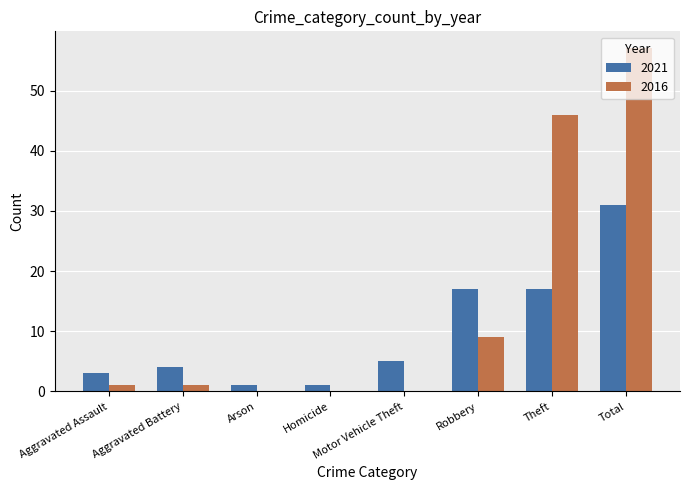

Is it true that 2016 equals 9 at Robbery?

True